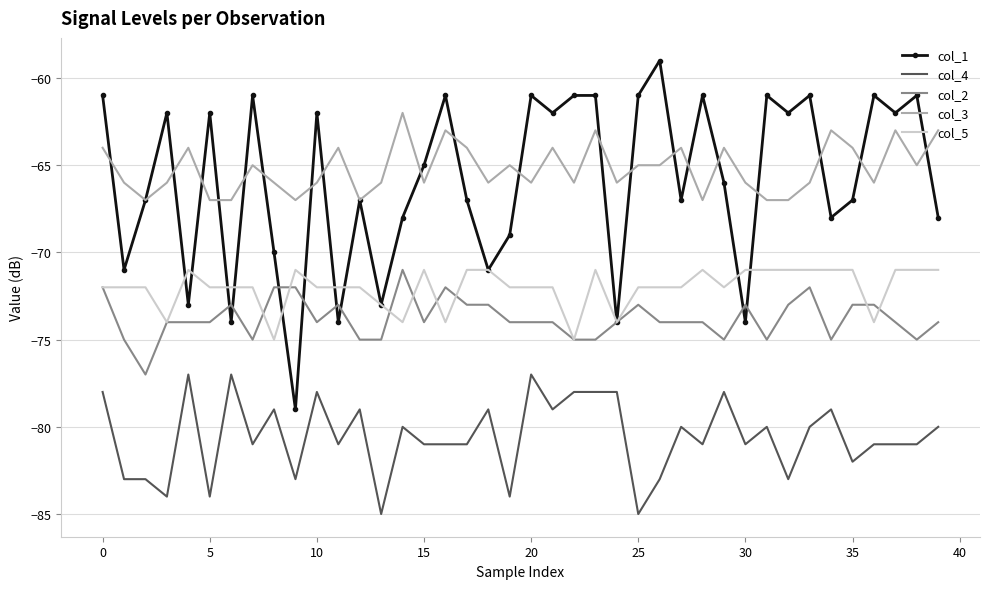

What is the smallest value displayed?

-85